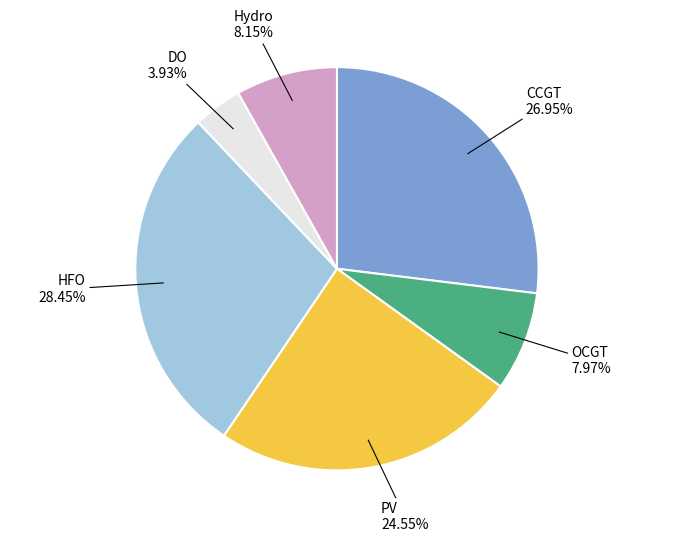

Which category has the biggest portion of the pie?

HFO